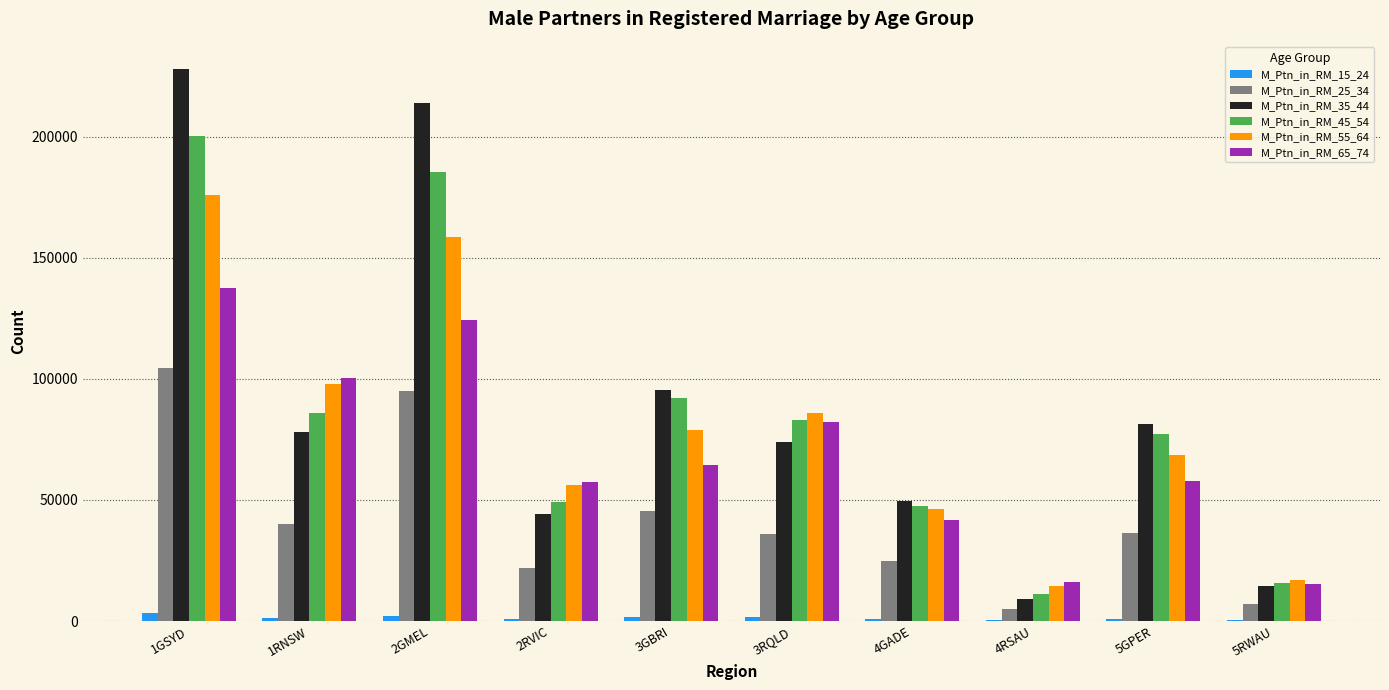

At which label does M_Ptn_in_RM_35_44 reach its peak?

1GSYD